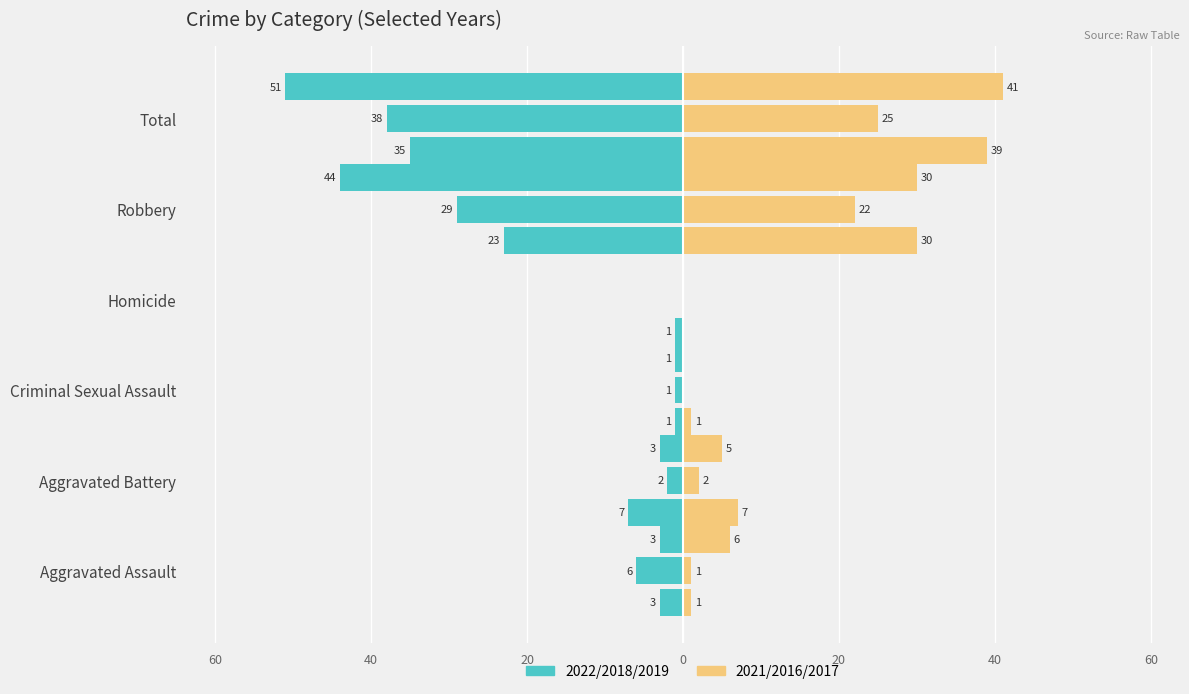

What is the label of the 2nd bar from the left?

Aggravated Battery